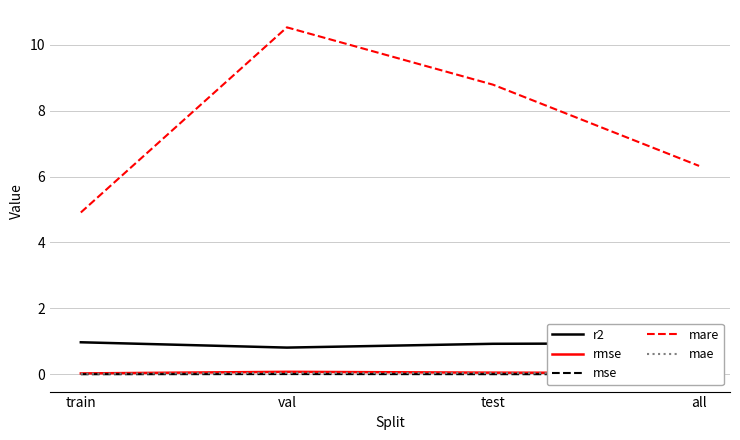

Where does the mare series first go above 8?

val